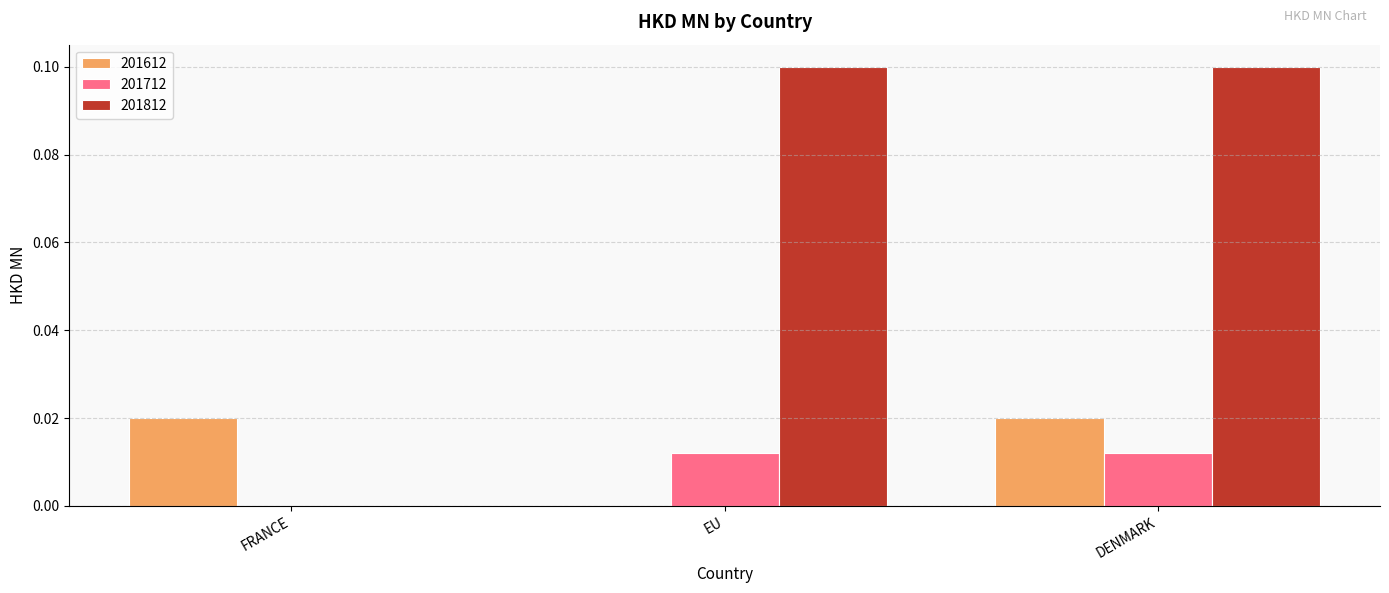

Between FRANCE and DENMARK, which series saw the biggest shift?

201812